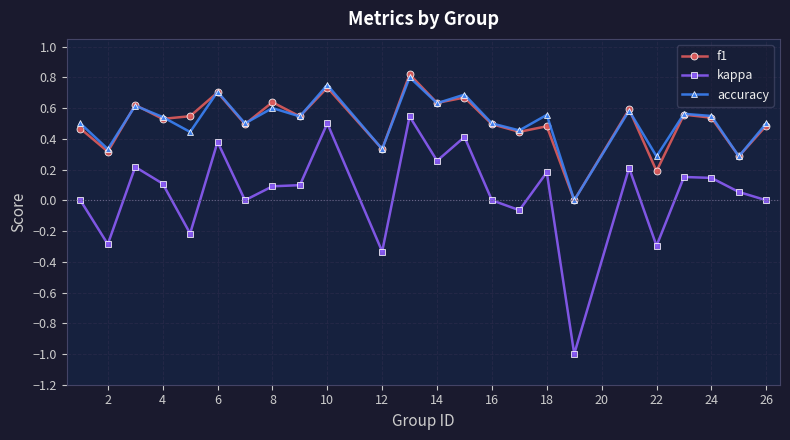

True or false: kappa and accuracy cross at least once.

False